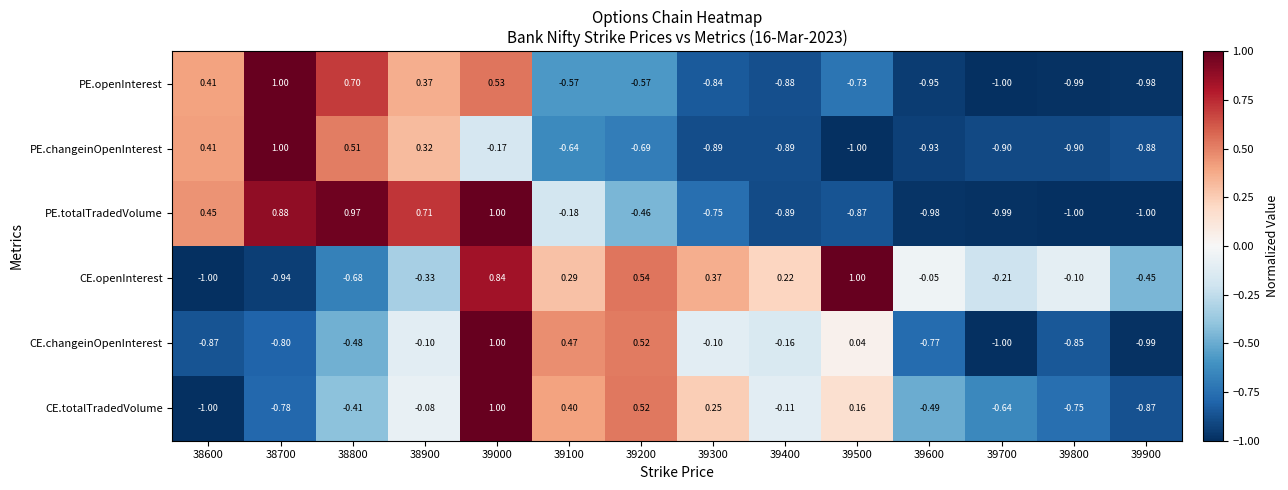

Is the value of CE.totalTradedVolume at 39800 greater than the value of PE.changeinOpenInterest at 39500?

Yes